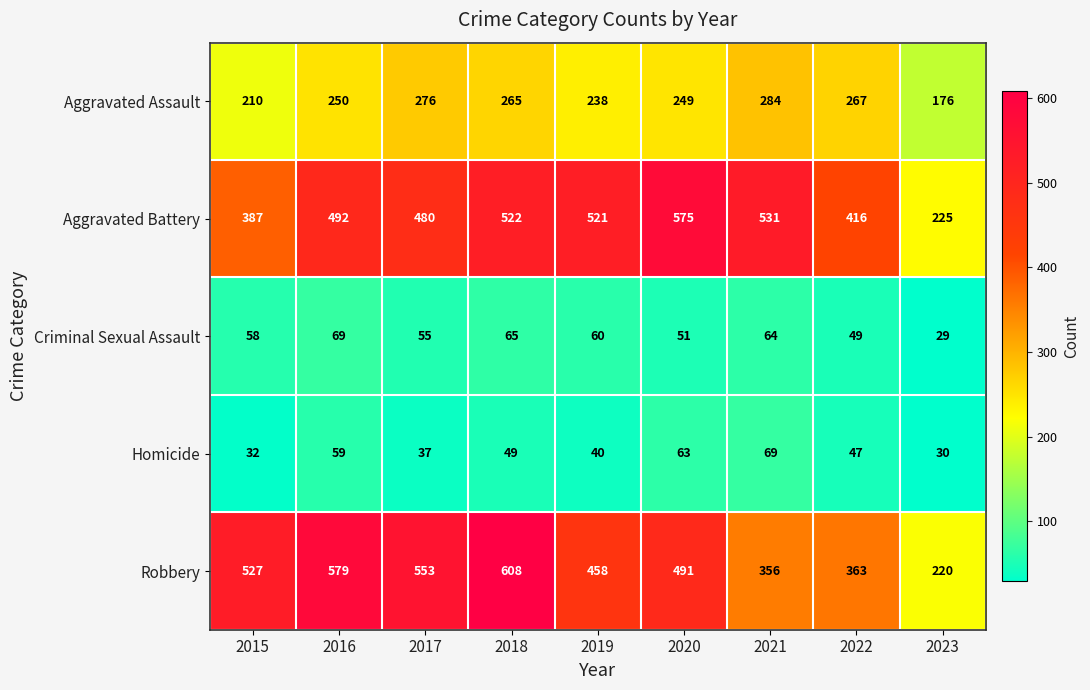

At which label is Aggravated Assault closest to 230?

2019